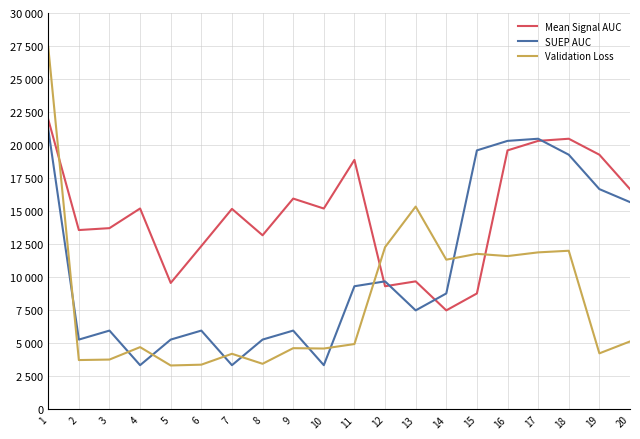

Reading left to right, list all the values displayed in this chart.

Mean Signal AUC: 1=21951.0	2=13569.0	3=13713.0	4=15201.0	5=9564.0	6=12357.0	7=15171.0	8=13173.0	9=15951.0	10=15198.0	11=18879.0	12=9315.0	13=9684.0	14=7488.0	15=8769.0	16=19599.0	17=20319.0	18=20481.0	19=19272.0	20=16668.0
SUEP AUC: 1=21219.0	2=5277.0	3=5958.0	4=3339.0	5=5277.0	6=5958.0	7=3339.0	8=5277.0	9=5958.0	10=3339.0	11=9315.0	12=9684.0	13=7488.0	14=8769.0	15=19599.0	16=20319.0	17=20481.0	18=19272.0	19=16668.0	20=15684.0
Validation Loss: 1=27431.8	2=3727.4	3=3764.5	4=4705.8	5=3316.8	6=3377.4	7=4201.7	8=3444.1	9=4626.6	10=4599.5	11=4938.6	12=12273.2	13=15344.6	14=11327.1	15=11767.0	16=11598.1	17=11878.8	18=12001.8	19=4234.4	20=5135.9